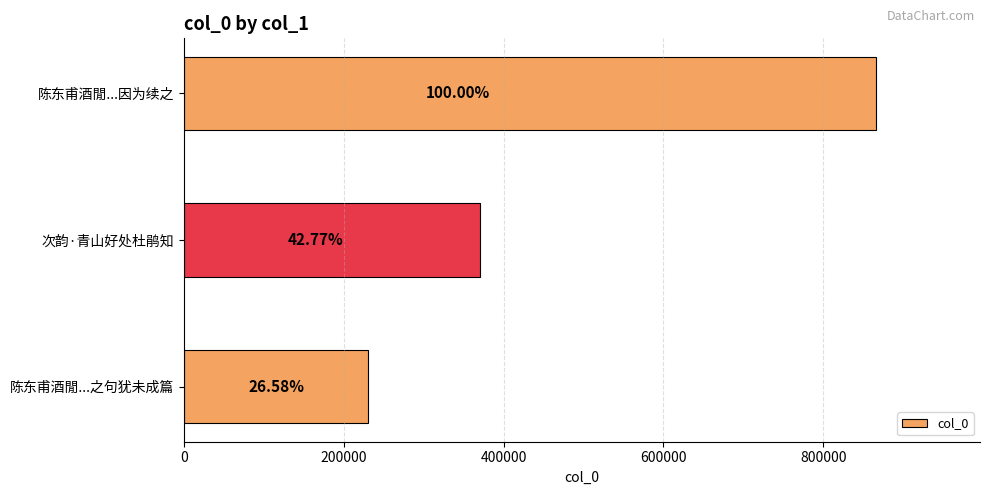

Are the bars horizontal?

Yes